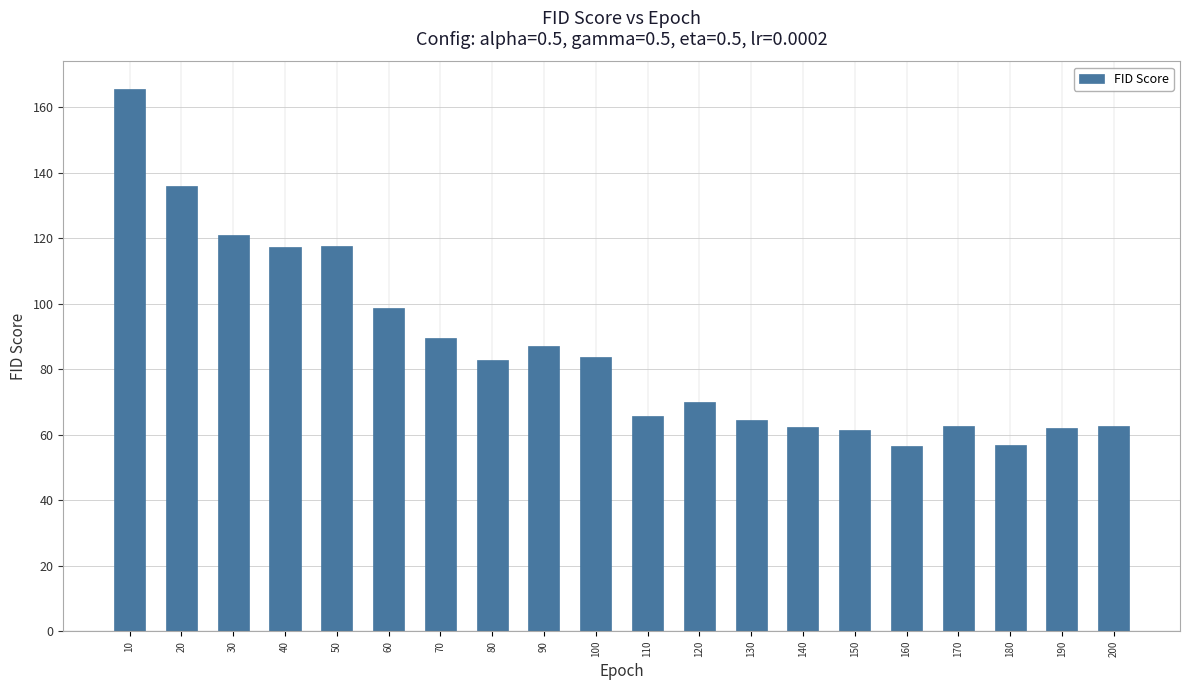

Is it true that the value at 50 is 58.3?

False